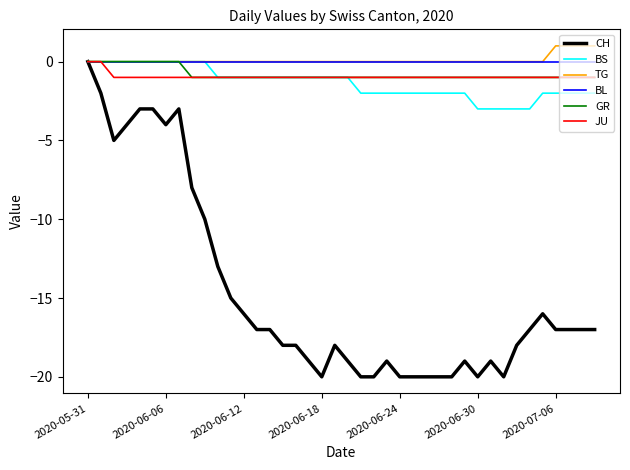

What is the minimum value shown in the chart?

-20